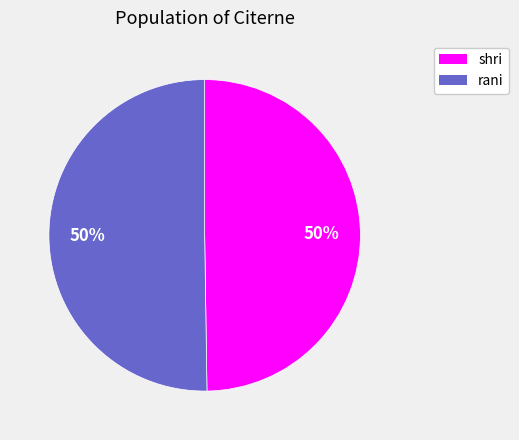

Count the number of slices in the pie.

2